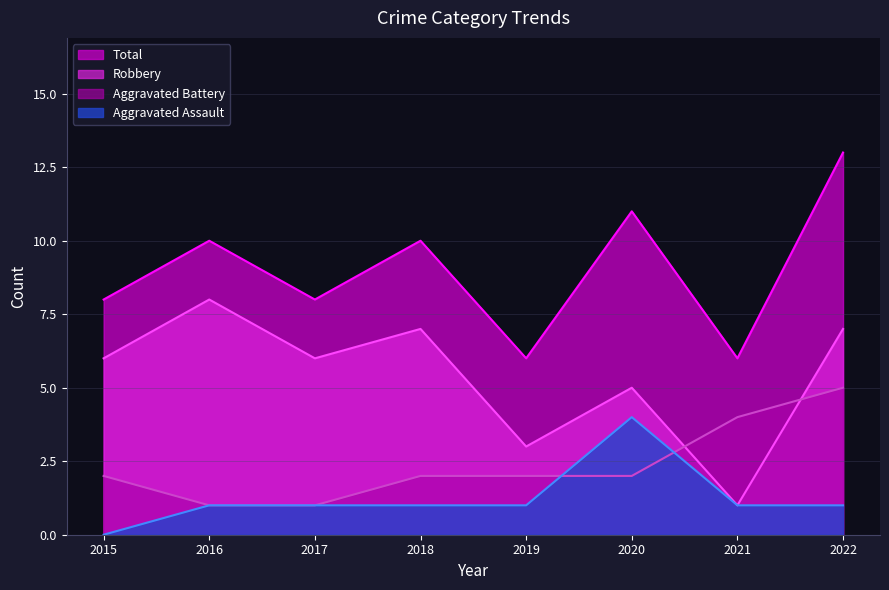

Count the Robbery values in the range 5 to 7.

5